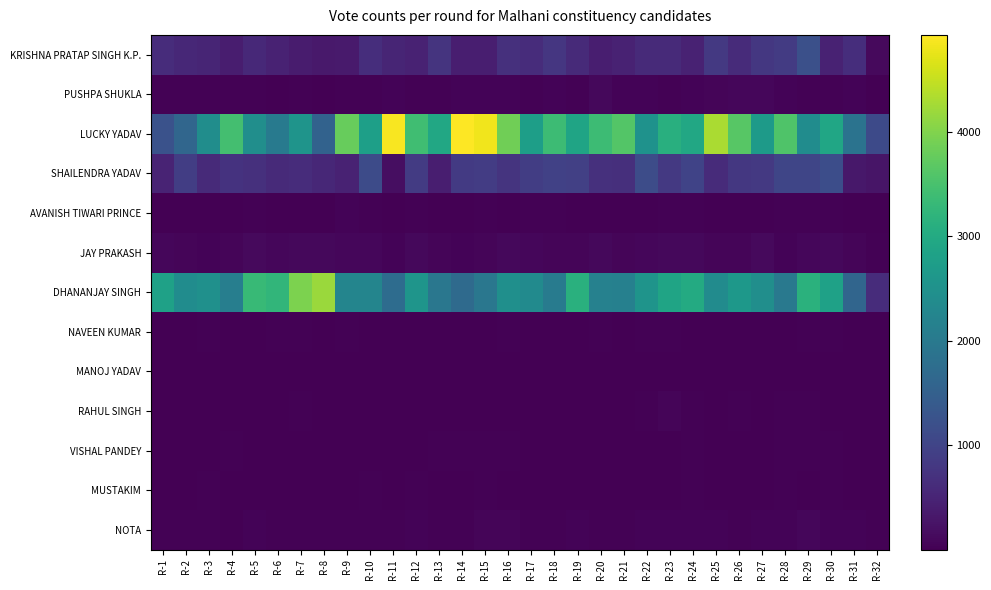

What is the spread (max minus min) of values at R-8?

4172